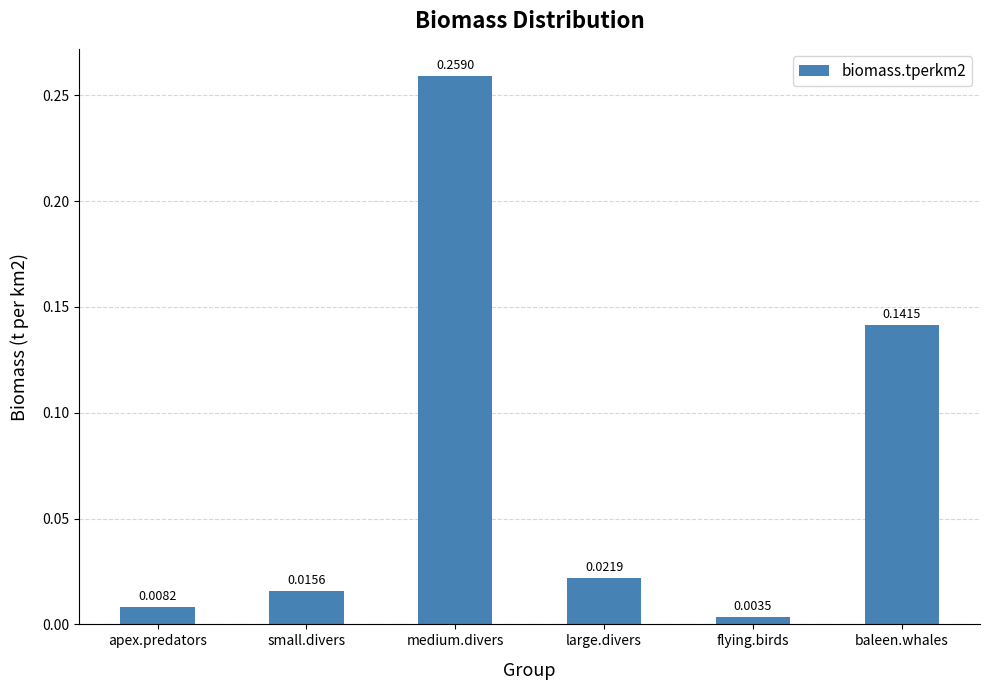

How many categories are shown in the chart?

6